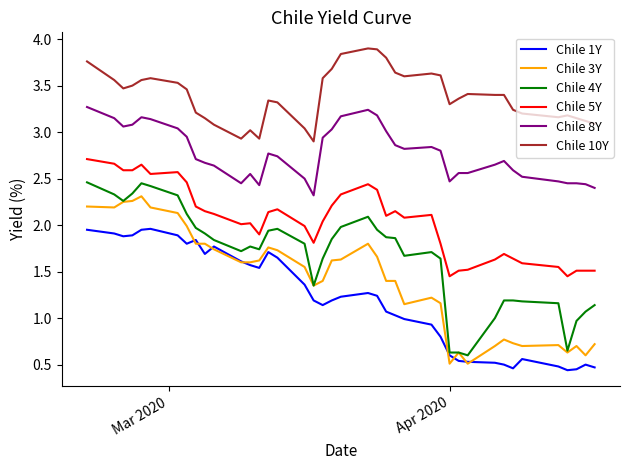

What is the greatest value displayed?

3.9